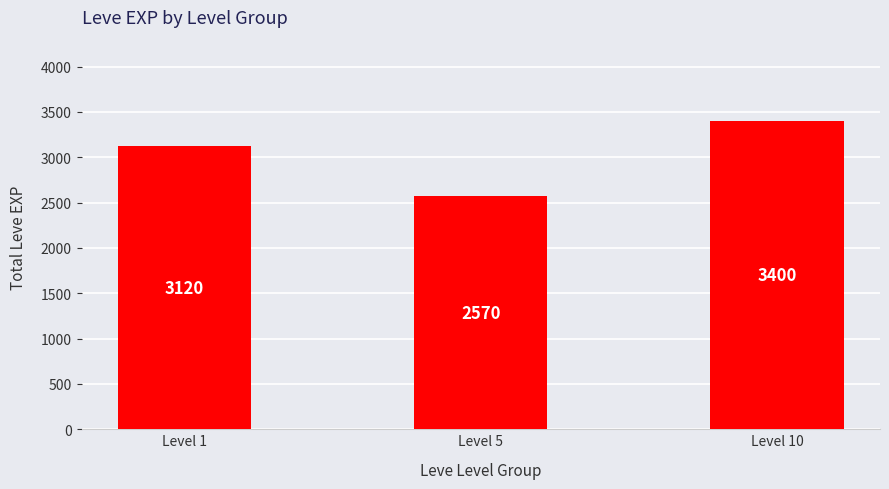

What is the maximum value shown in the chart?

3400